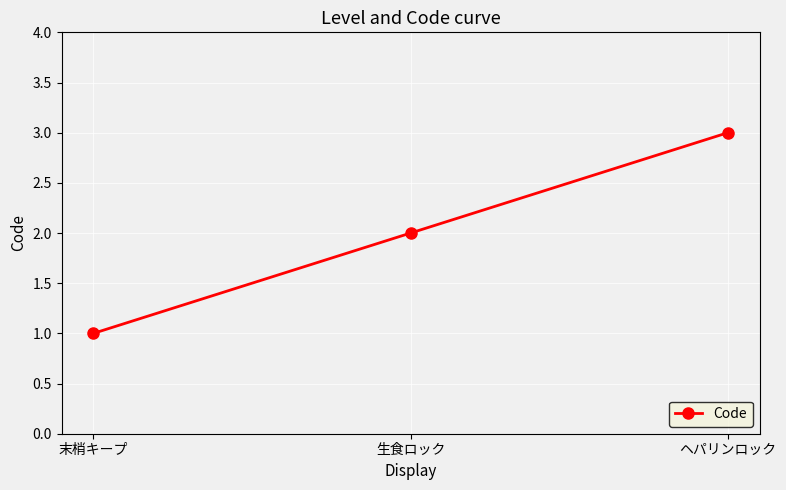

Read the value at ヘパリンロック.

3